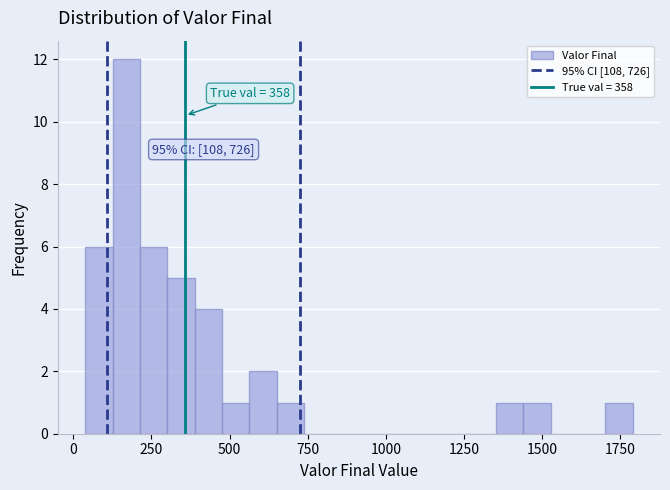

Read against the x-axis, roughly where is the centre of the tallest bar?

150